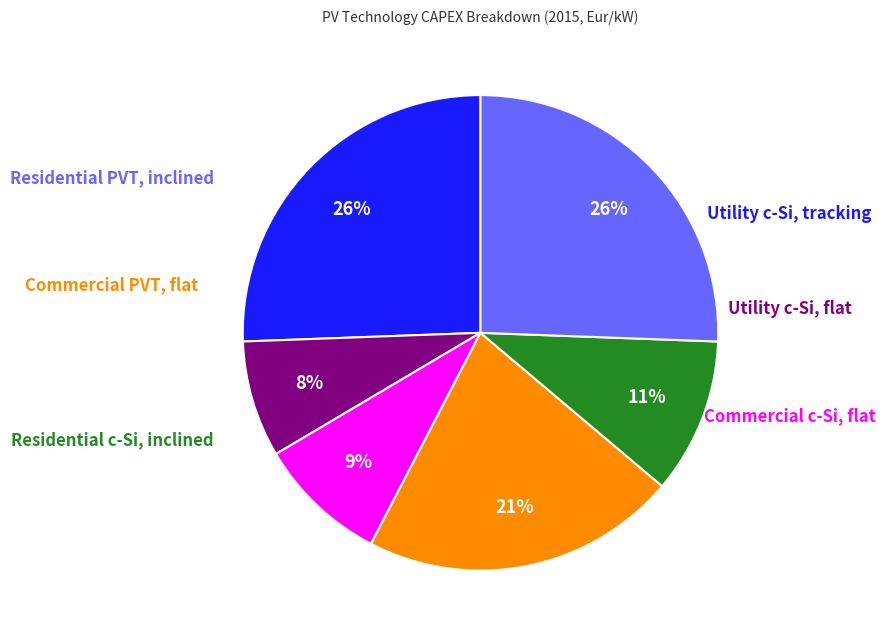

Does any single category account for the majority?

No